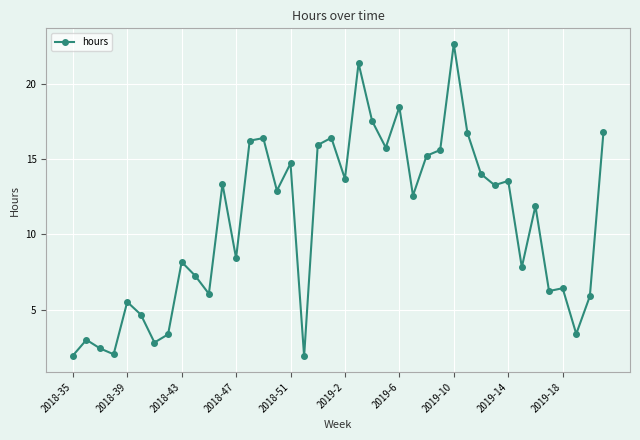

What is the value of the 19th point from the left?

15.9